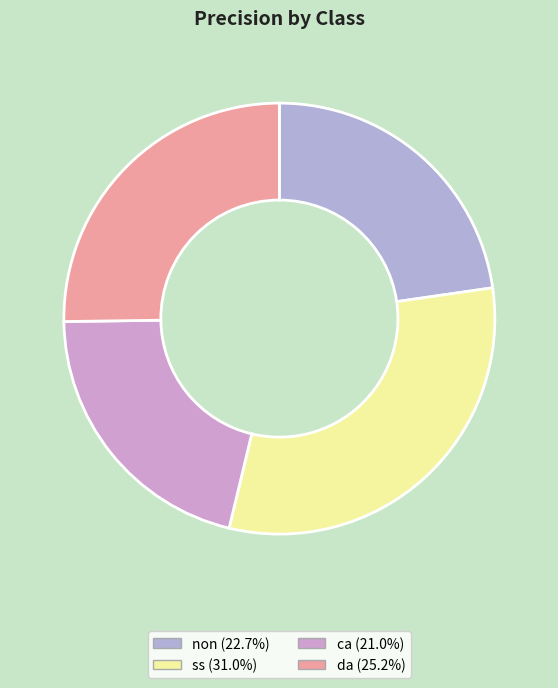

How many slices are in this pie chart?

4